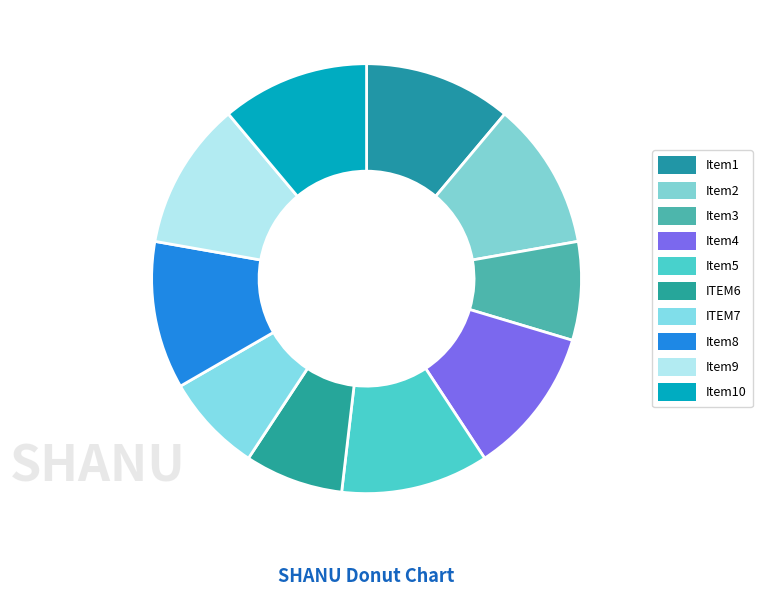

How many slices are in this pie chart?

10